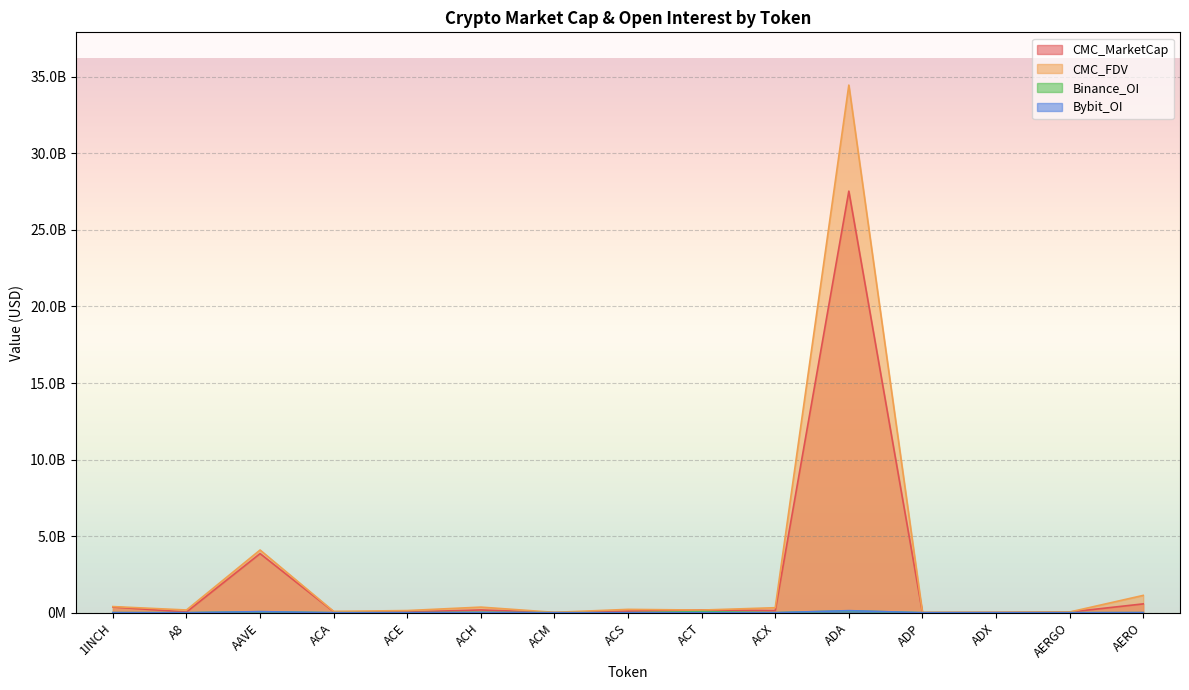

Which category has the highest value in the CMC_MarketCap series?

ADA